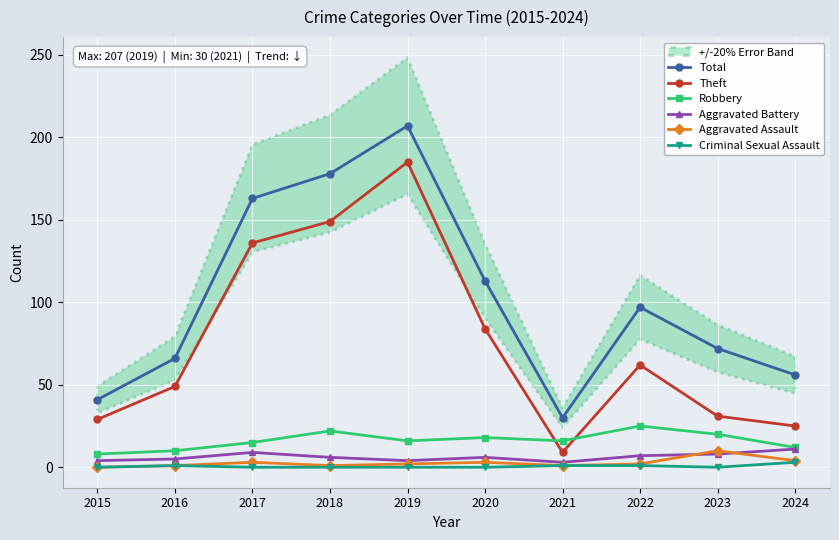

Rank the series by their maximum value, from lowest to highest.

Criminal Sexual Assault, Aggravated Assault, Aggravated Battery, Robbery, Theft, Total